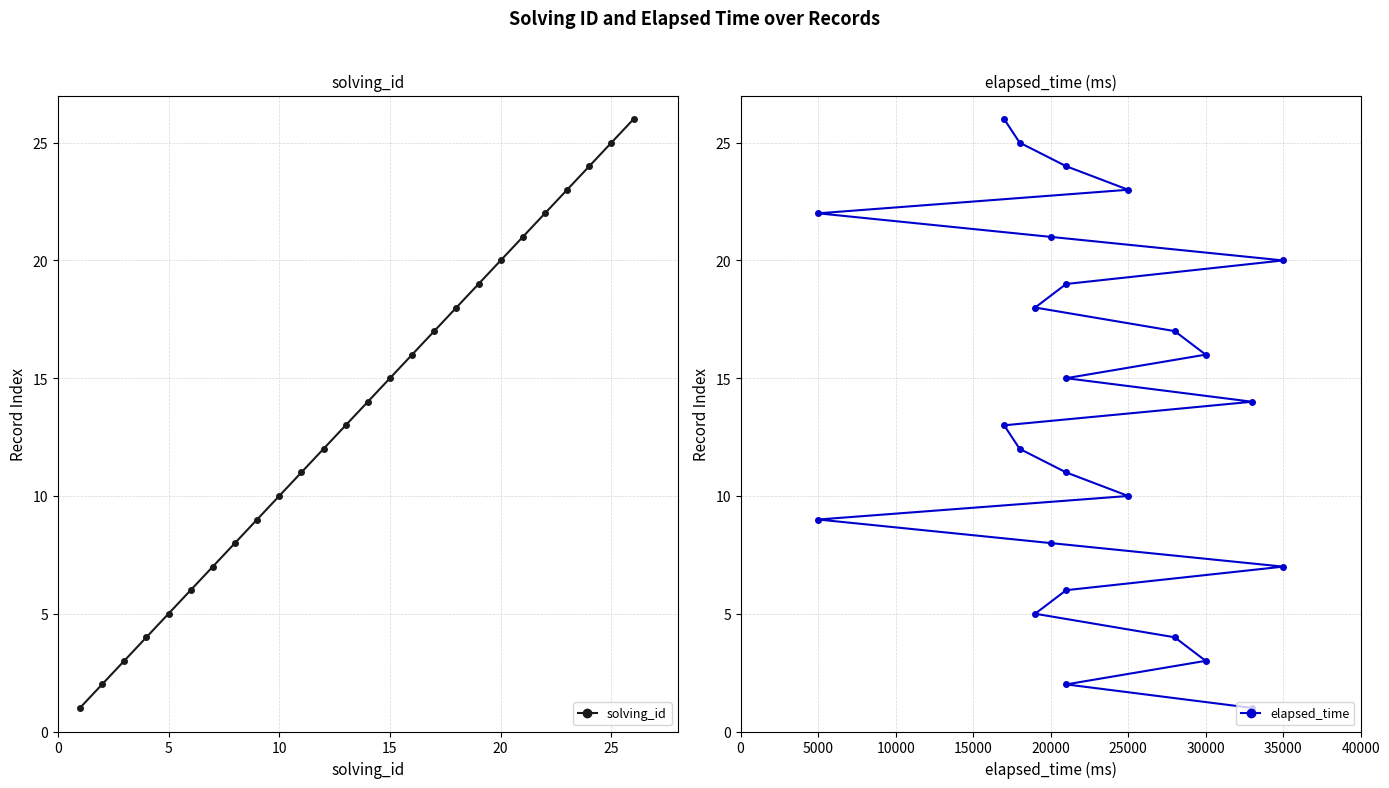

Is it true that solving_id equals 3 at 15?

False